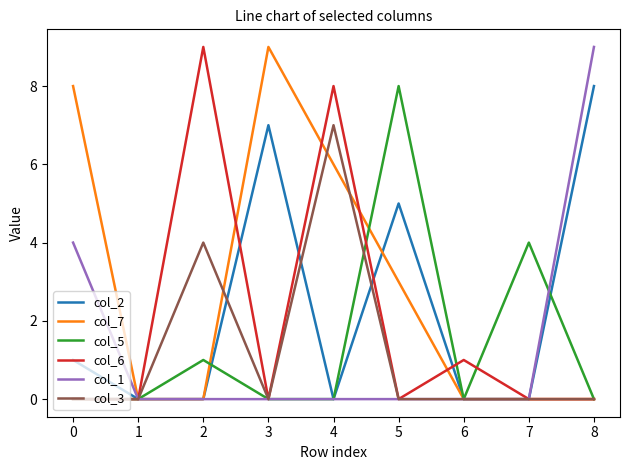

Is it true that col_7 equals -3 at 7?

False